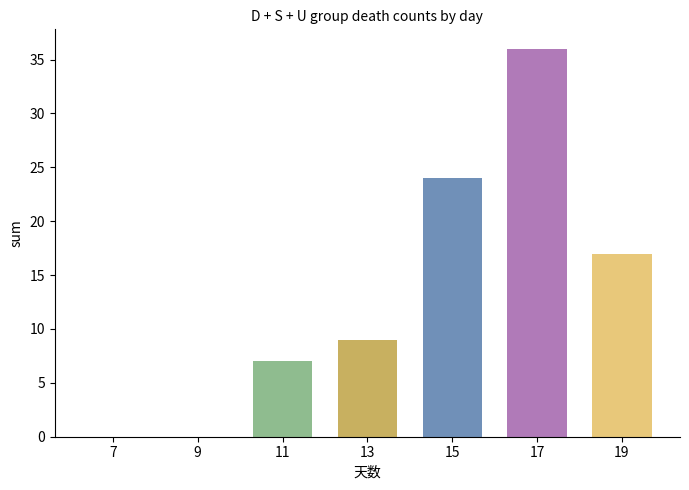

What is the sum of all values?

93